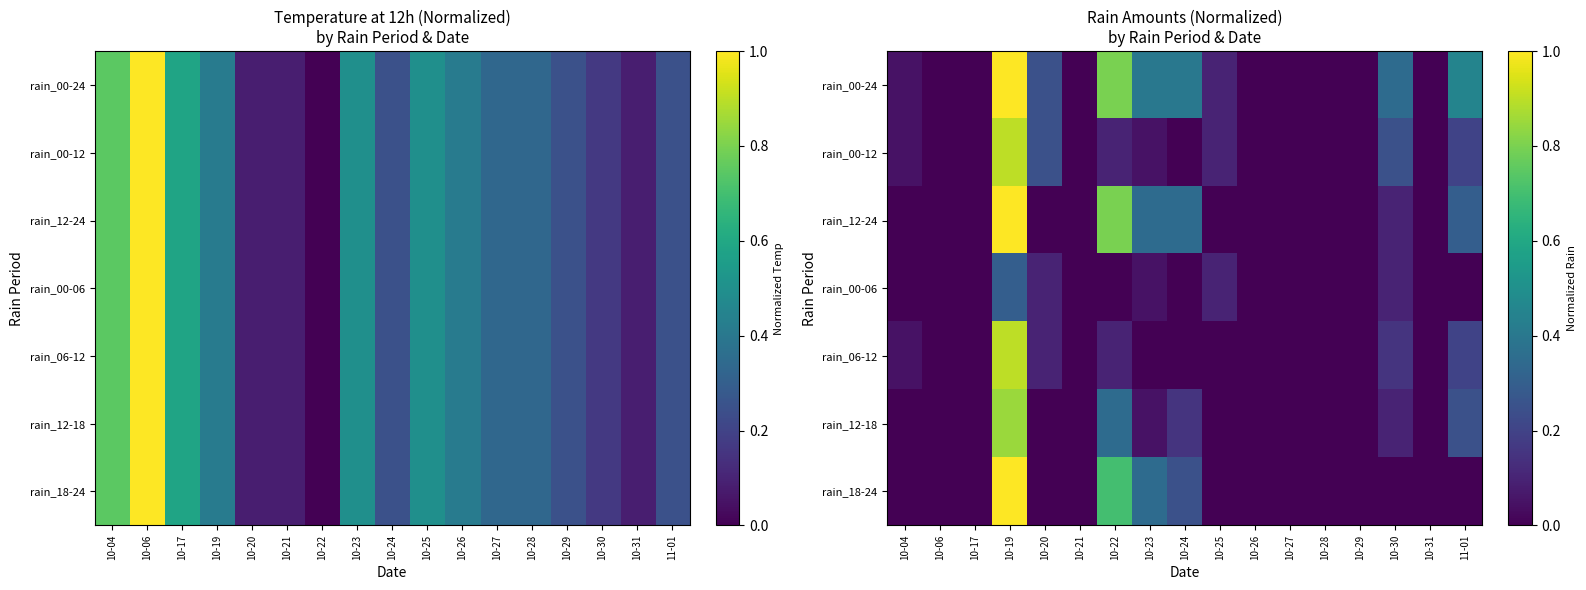

Rank the series by their maximum value, from lowest to highest.

rain_00-06, rain_12-18, rain_00-12, rain_06-12, rain_00-24, rain_12-24, rain_18-24